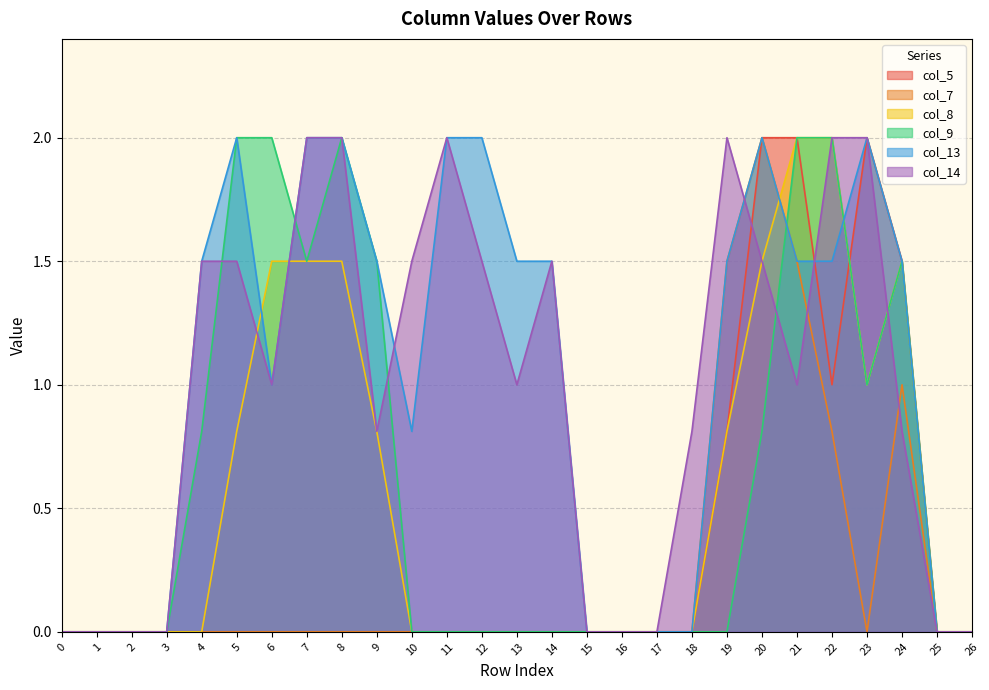

True or false: col_5 has a value of 0.0 at 25.

True